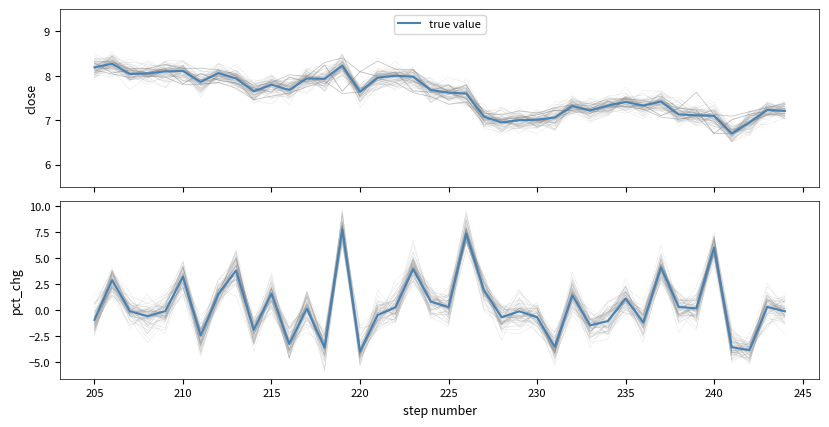

List the series in order of their overall mean, highest first.

true value, pct_chg